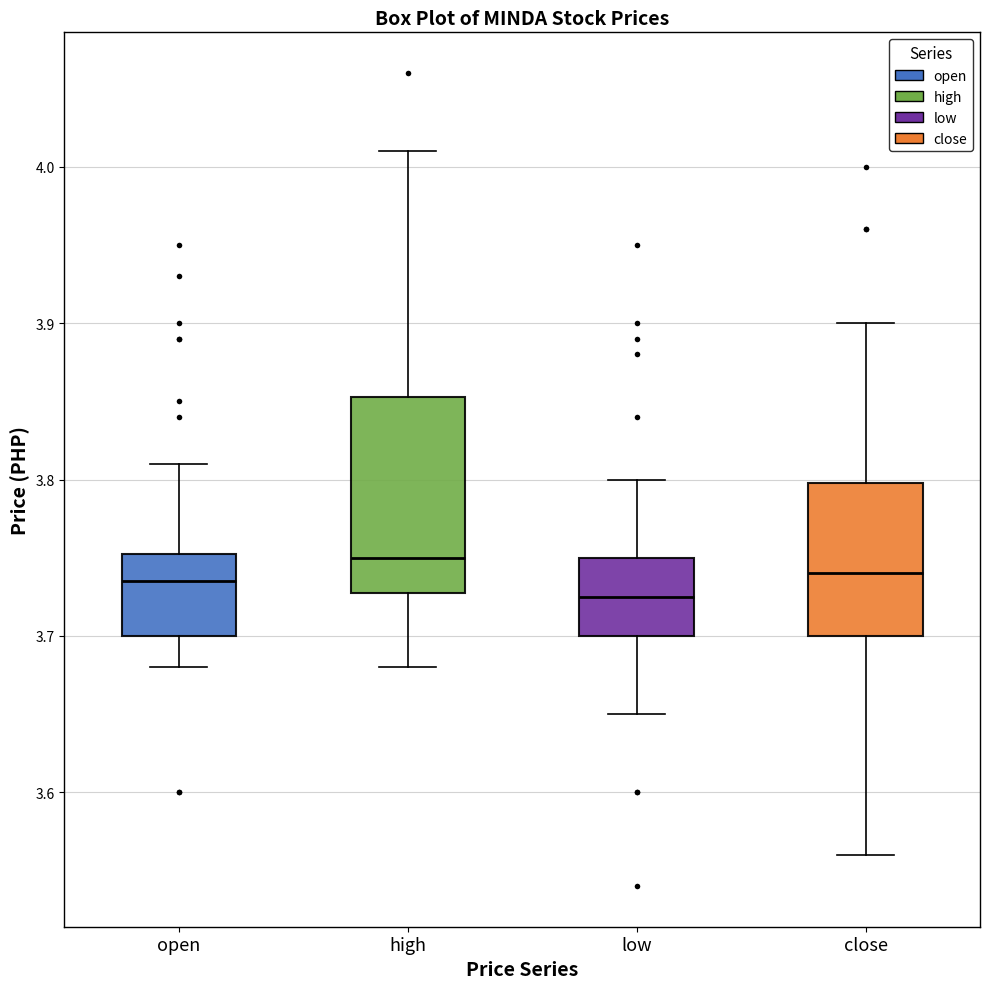

Reading left to right, read every box against the y-axis: the position of its median line, the range the box covers, and the ends of its whiskers. The values are not printed on the chart, so give them approximately, as read against the axis.

open: median 3.74, box 3.70 to 3.75, whiskers 3.68 to 3.81
high: median 3.75, box 3.73 to 3.85, whiskers 3.68 to 4.01
low: median 3.73, box 3.70 to 3.75, whiskers 3.65 to 3.80
close: median 3.74, box 3.70 to 3.80, whiskers 3.56 to 3.90